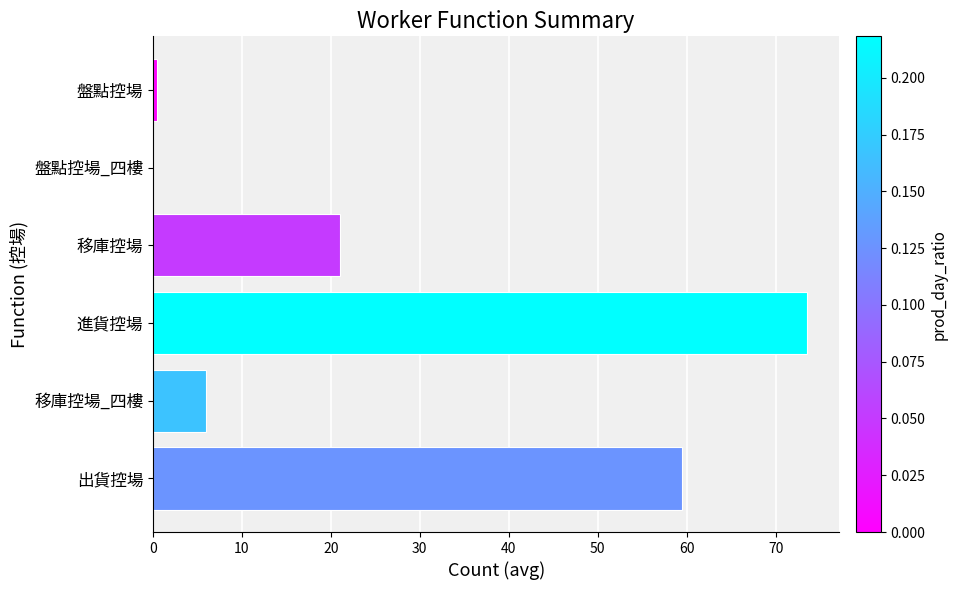

What is the sum of all values?

160.5